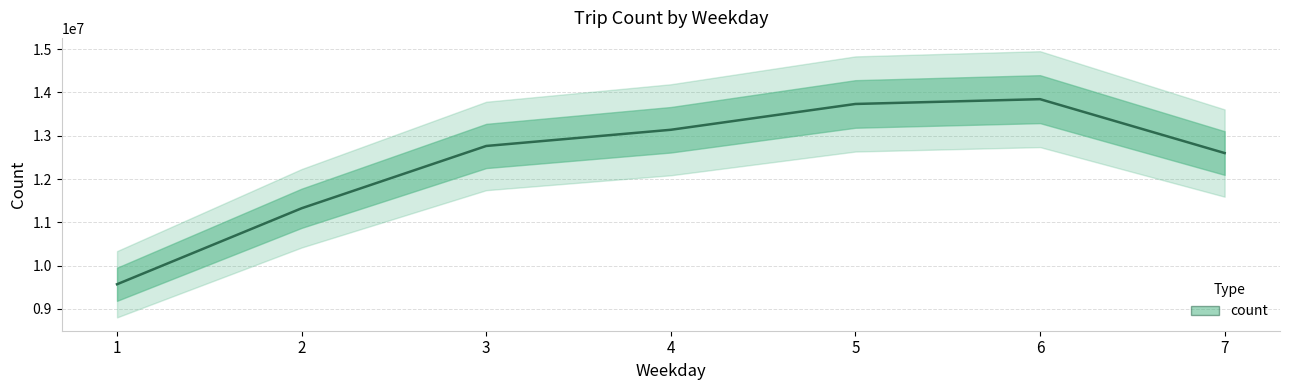

What is the difference between the maximum and minimum values?

4274353